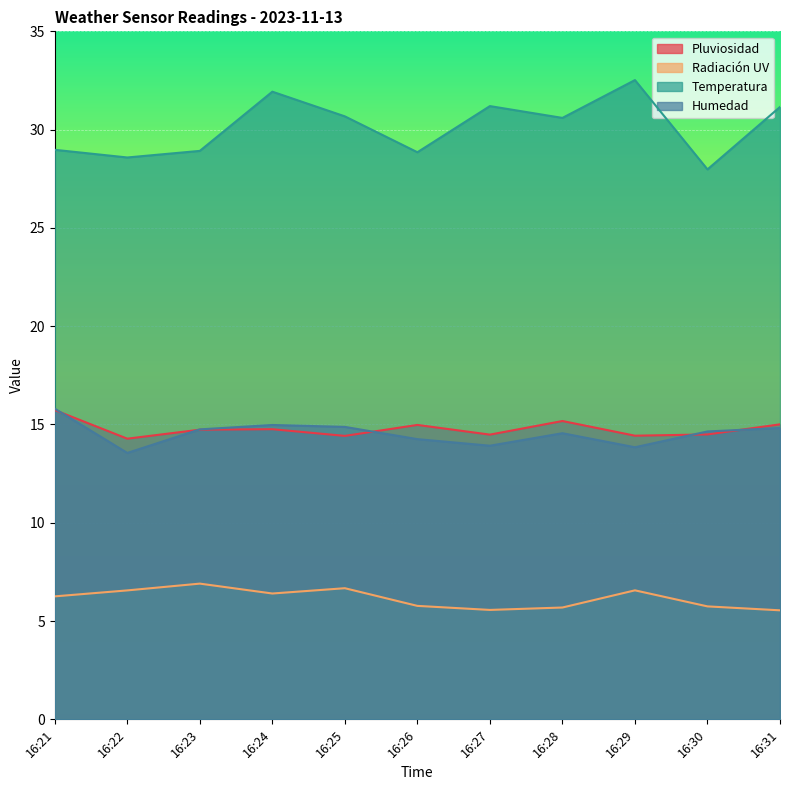

How many lines are shown in the chart?

4